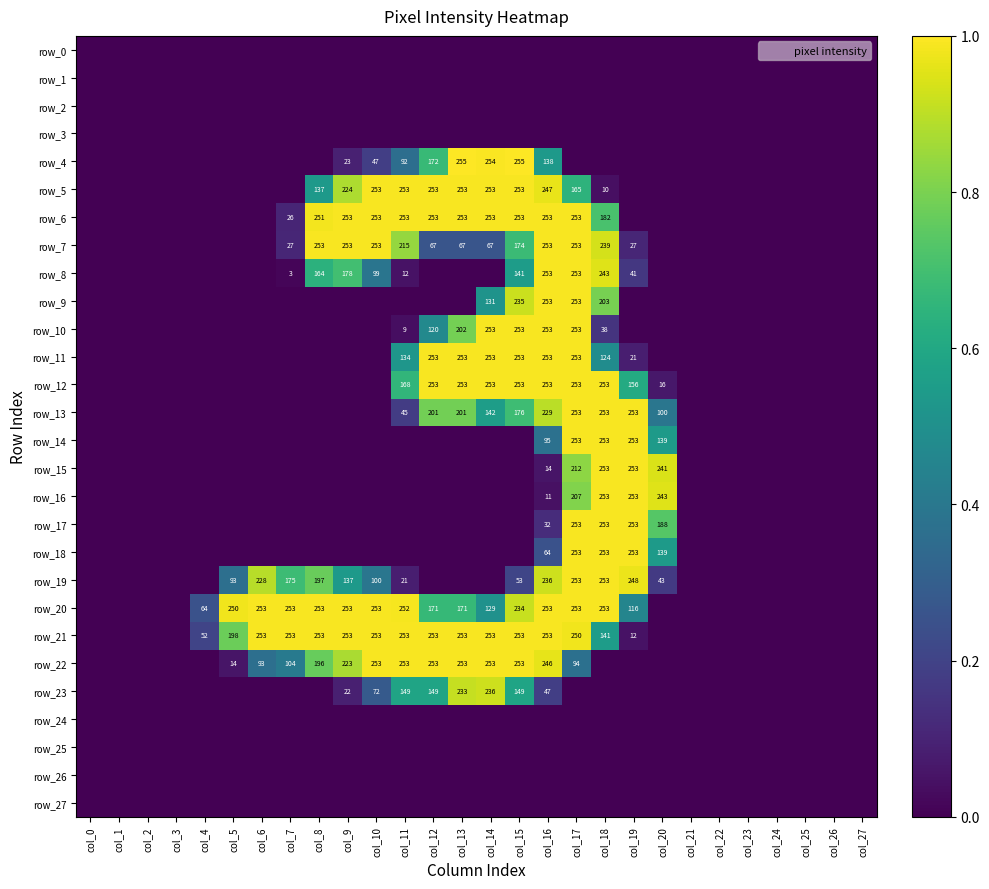

Is the value of row_16 at col_1 greater than the value of row_23 at col_13?

No